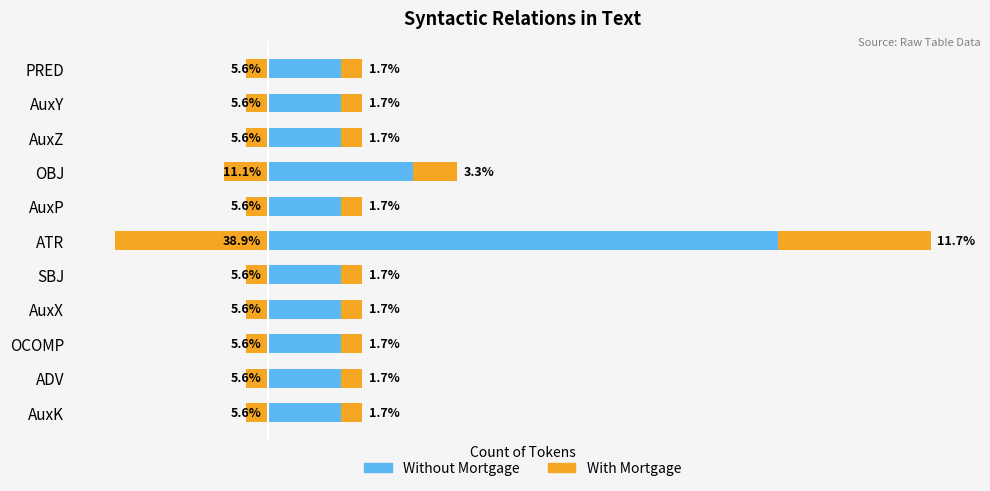

List the series in order of their peak value, highest first.

Without Mortgage, With Mortgage